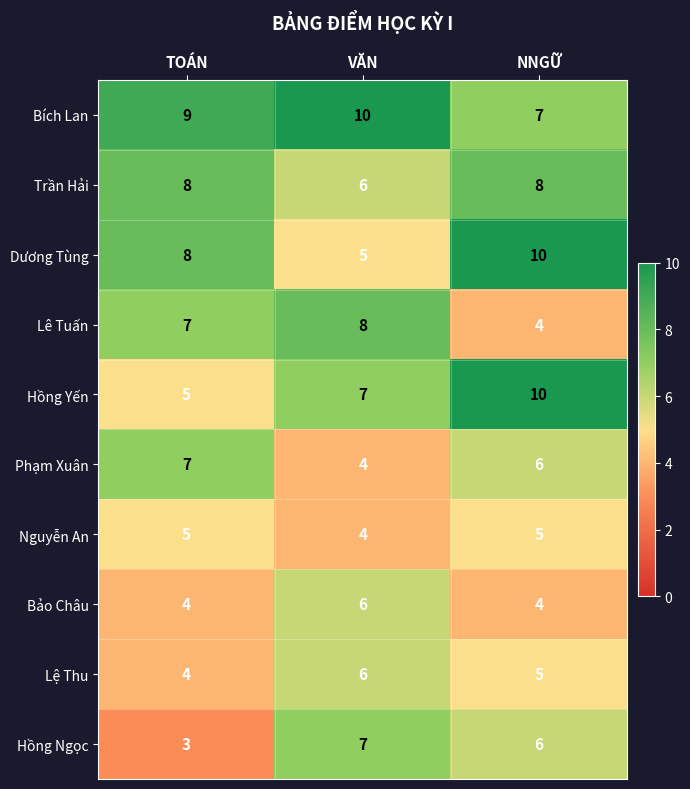

At which label does Lệ Thu first exceed 5?

VĂN